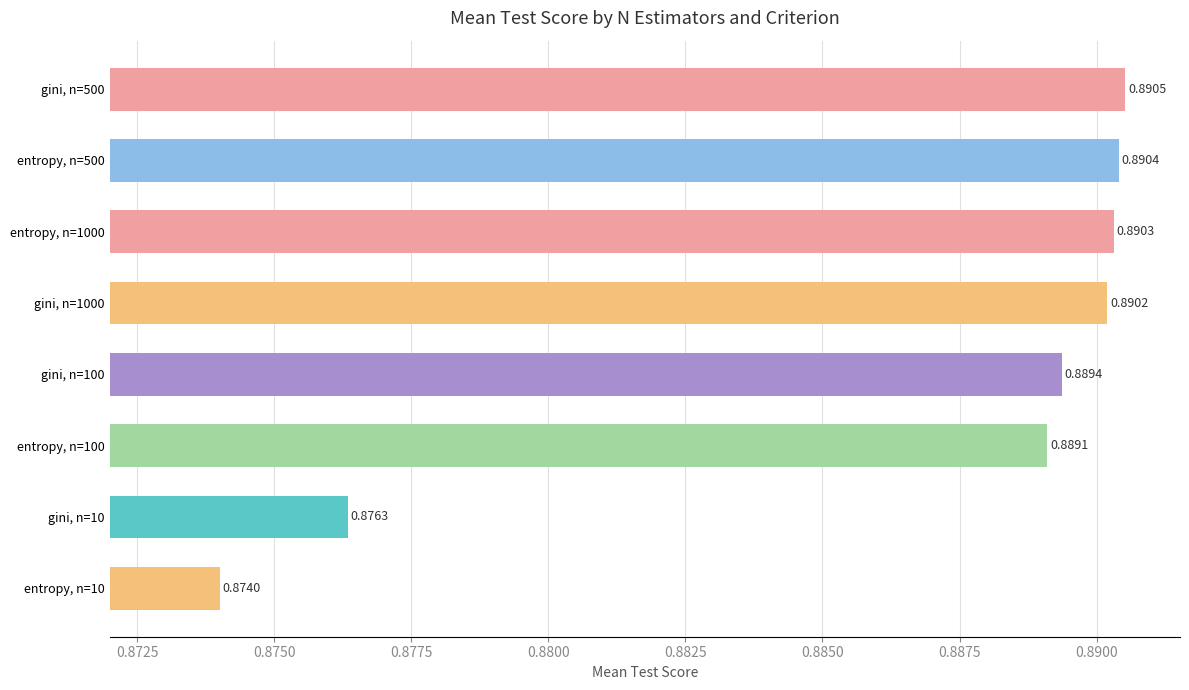

List the labels in order of value, smallest first.

entropy, n=10, gini, n=10, entropy, n=100, gini, n=100, gini, n=1000, entropy, n=1000, entropy, n=500, gini, n=500